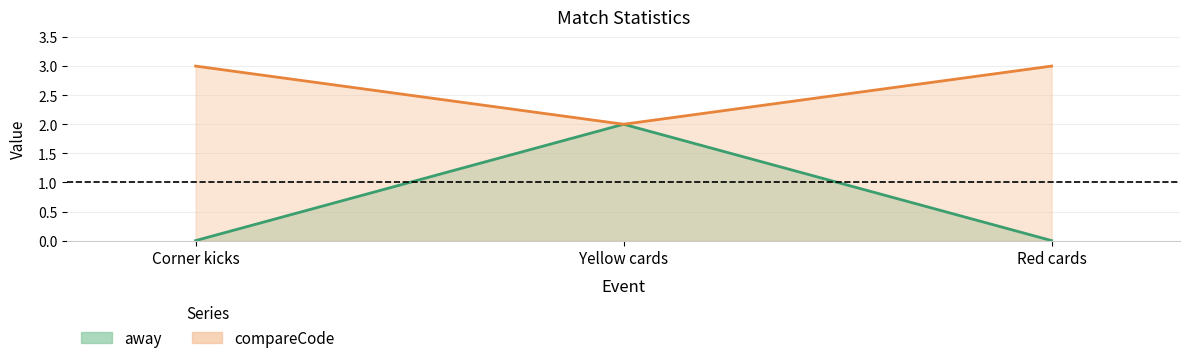

What is the sum of the compareCode values at Corner kicks and Red cards?

6